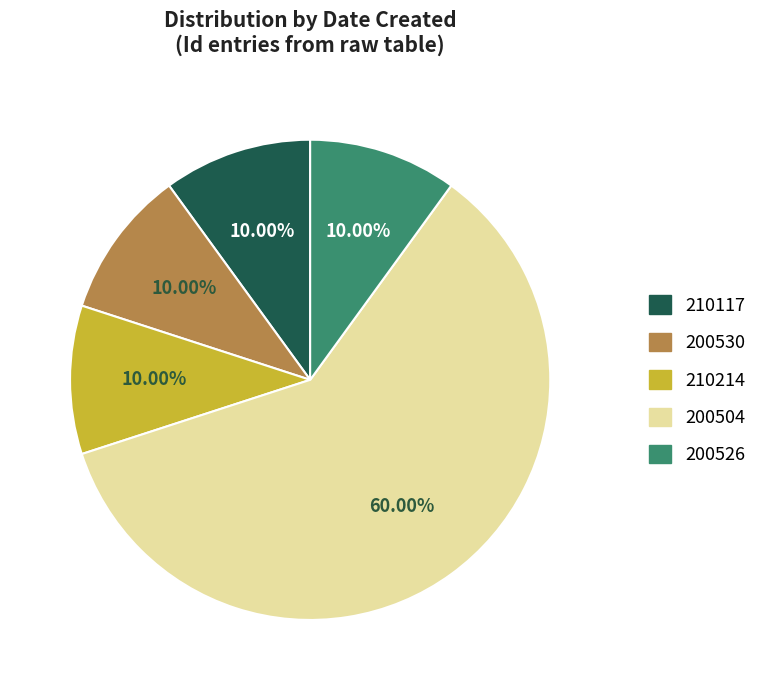

Between 200526 and 200504, which is larger?

200504